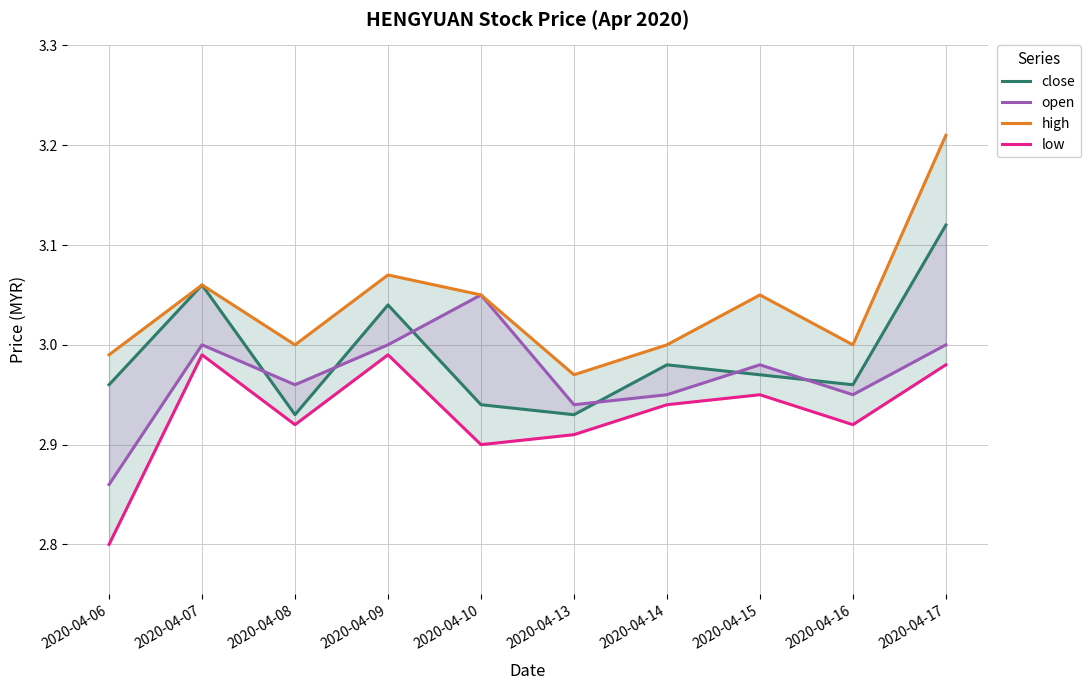

Count the open values in the range 2 to 3.

9